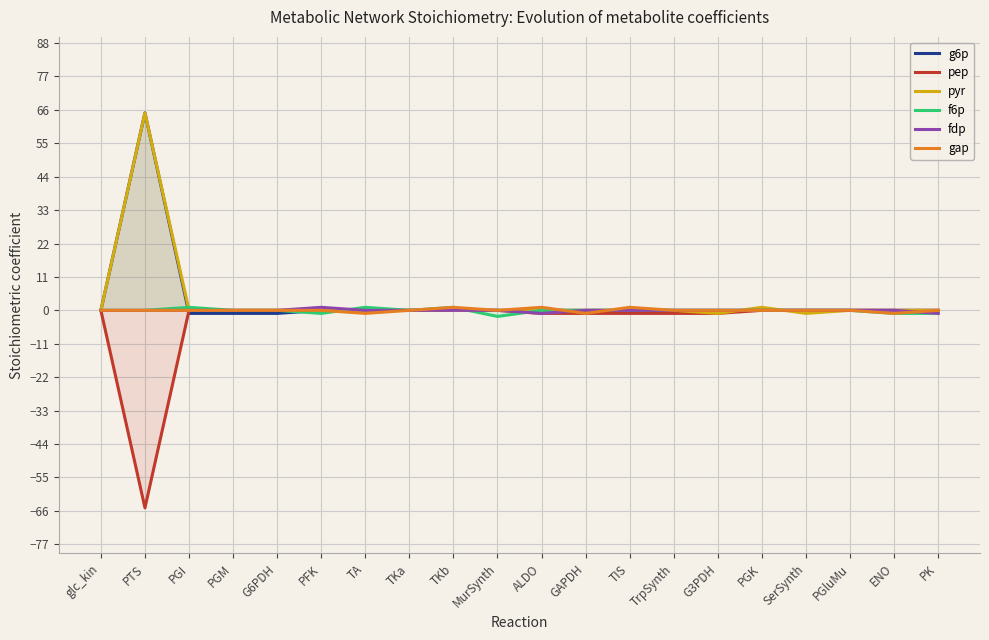

The pyr series shows 0 at TKa. True or false?

True